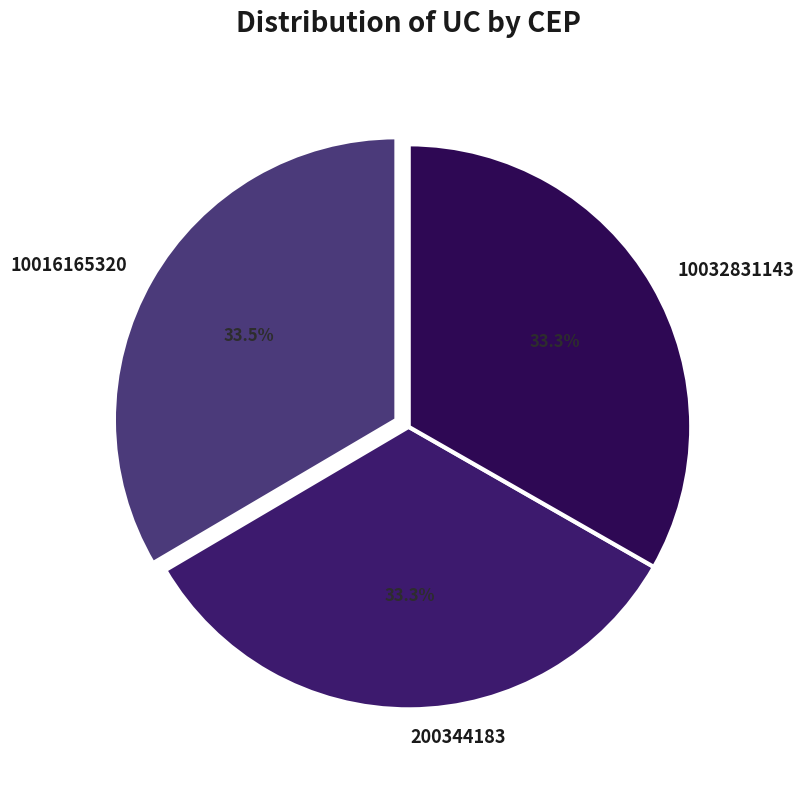

To the nearest percent, what is the average slice percentage?

33%